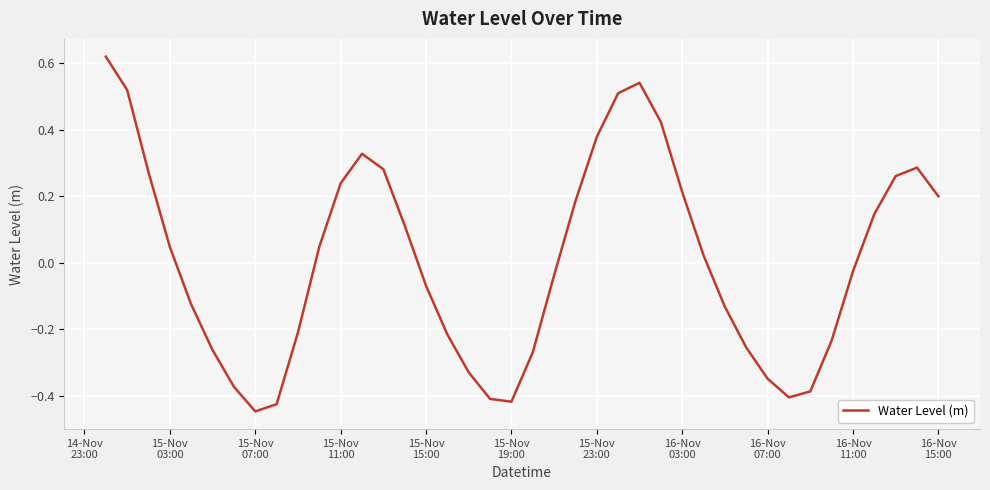

What is the difference between the maximum and minimum values?

1.1